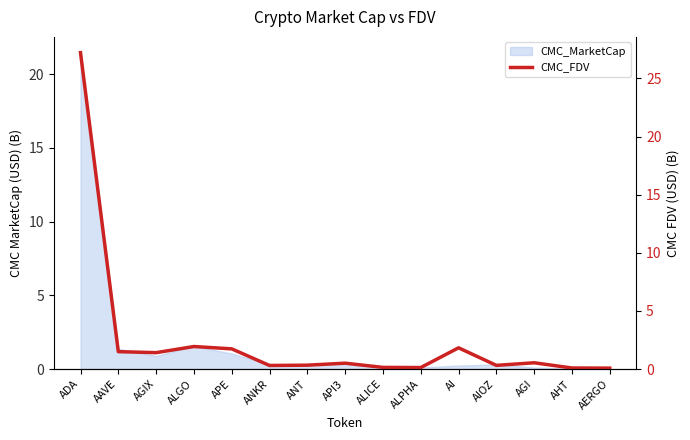

List the labels in order of value, largest first.

ADA, ALGO, AI, APE, AAVE, AGIX, AGI, API3, ANT, AIOZ, ANKR, ALICE, ALPHA, AHT, AERGO